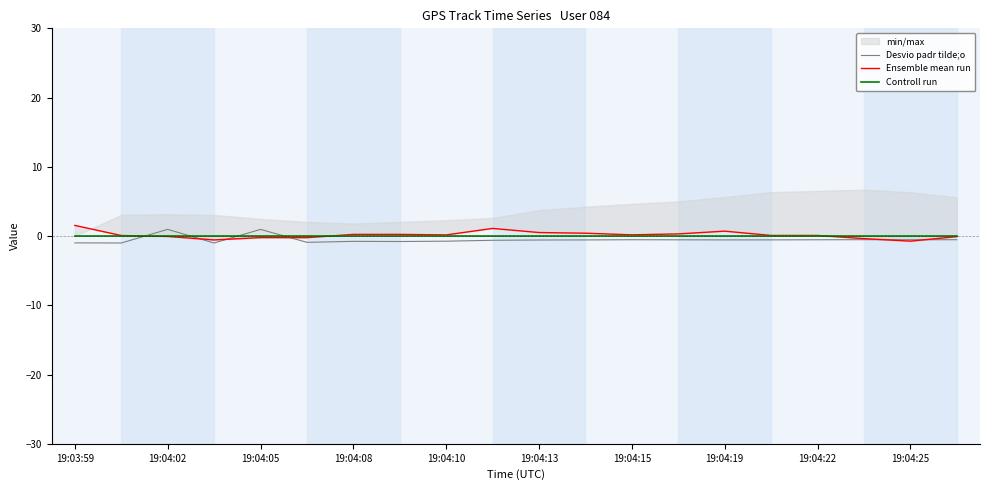

The Controll run series shows 0.0 at 19:04:19. True or false?

True